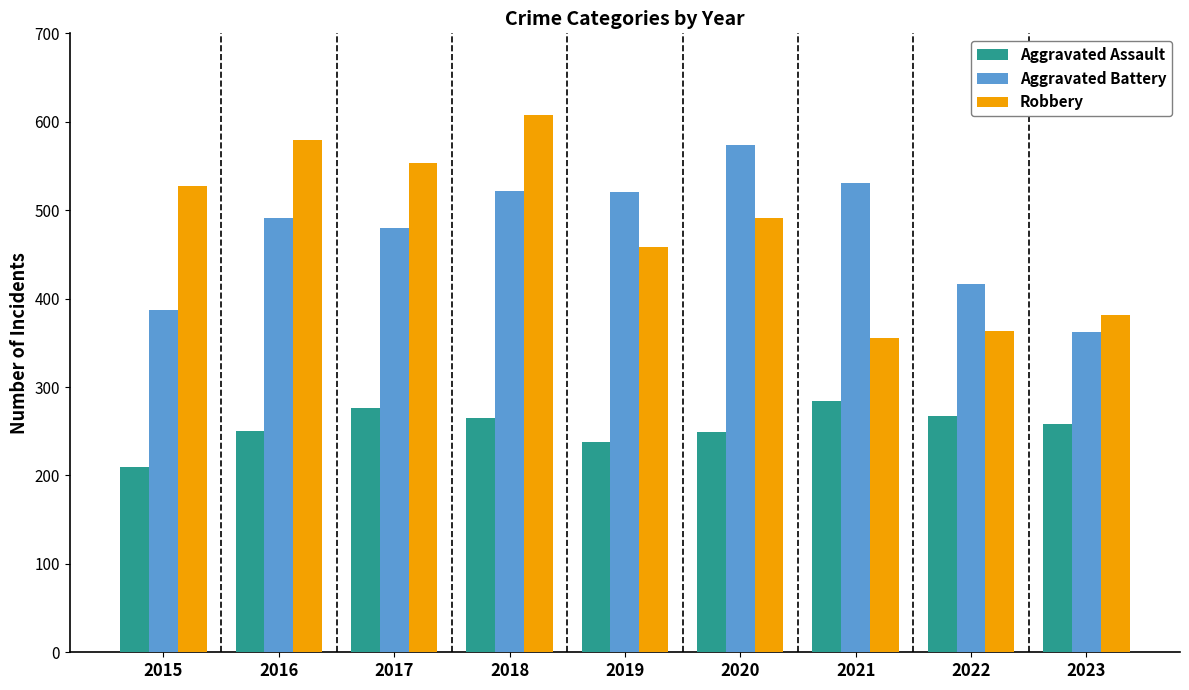

What is the value of the Aggravated Battery bar at the 2nd from the left?

491